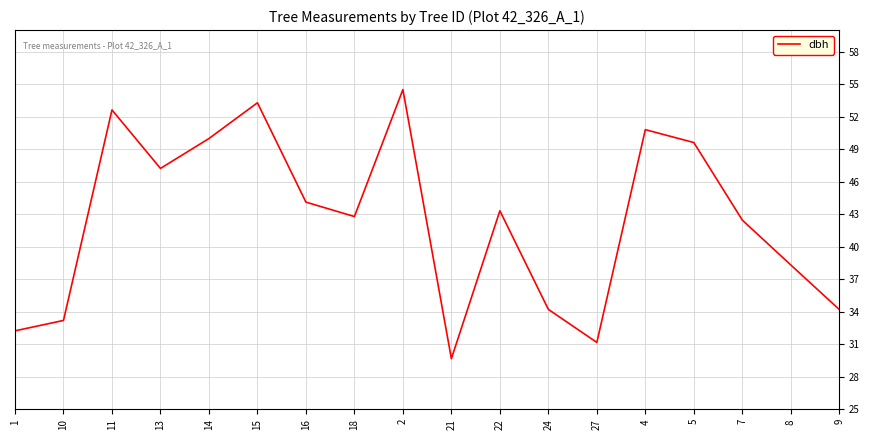

How many lines are shown in the chart?

1